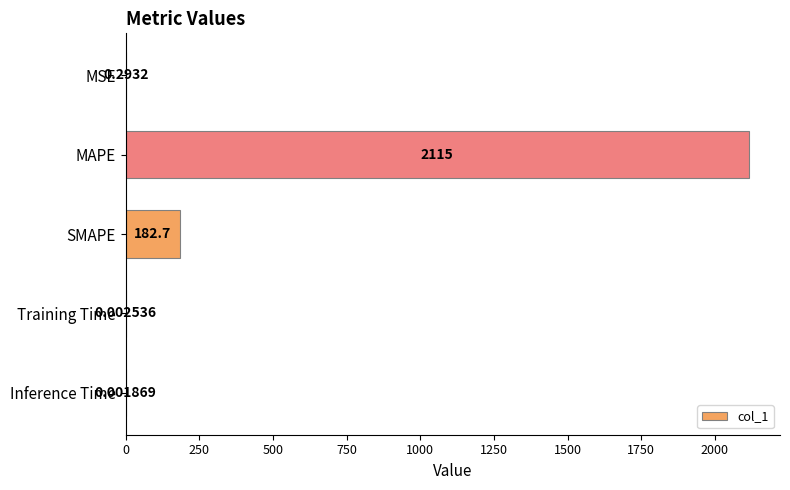

What is the sum of all values?

2298.4